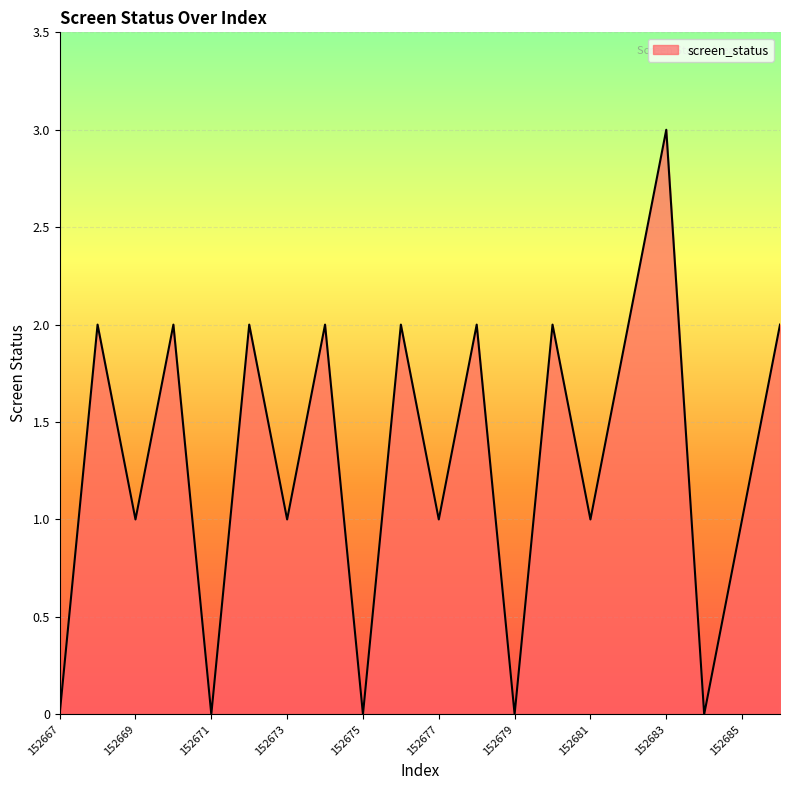

What is the maximum value shown in the chart?

3